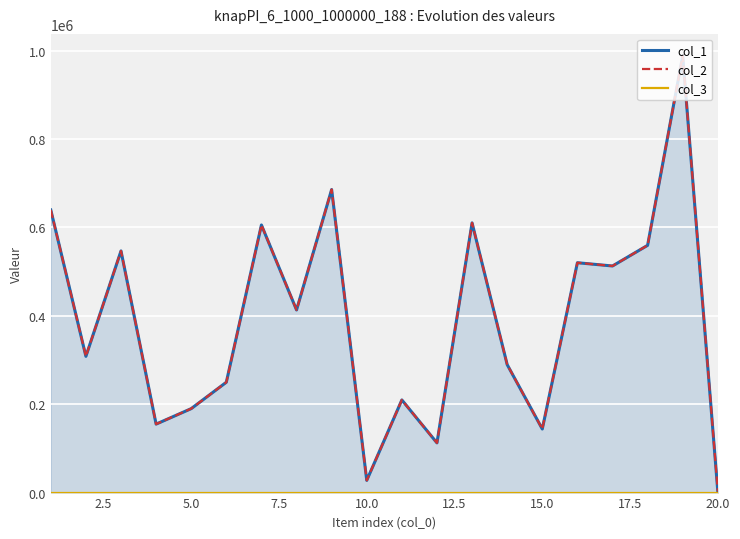

The col_1 series shows 739470 at 5.0. True or false?

False